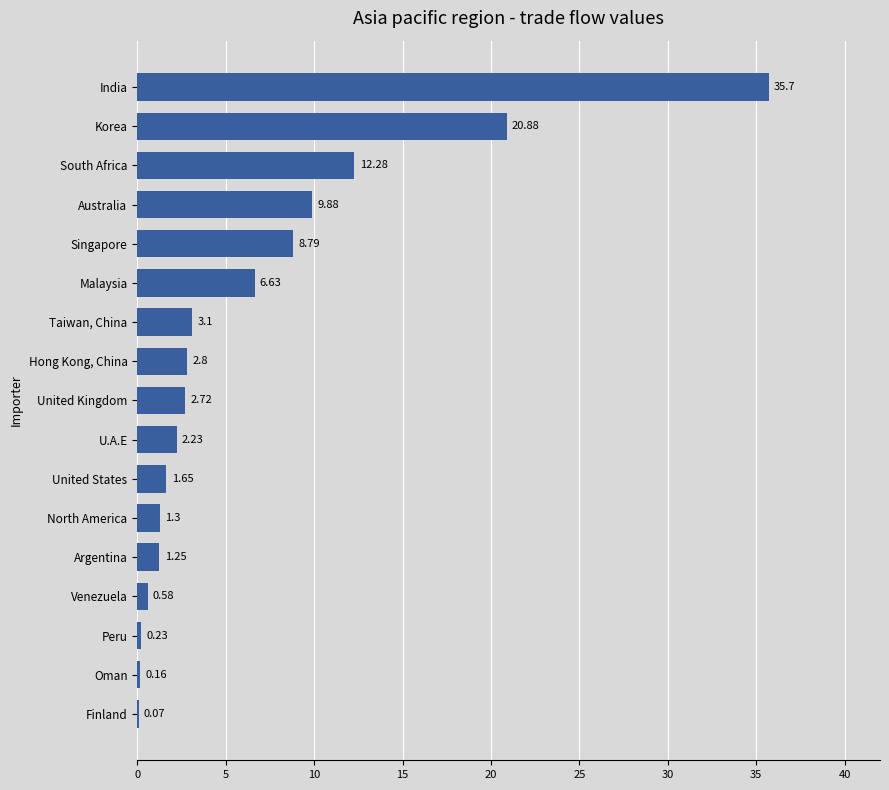

What is the sum of the values at India and Oman?

35.9